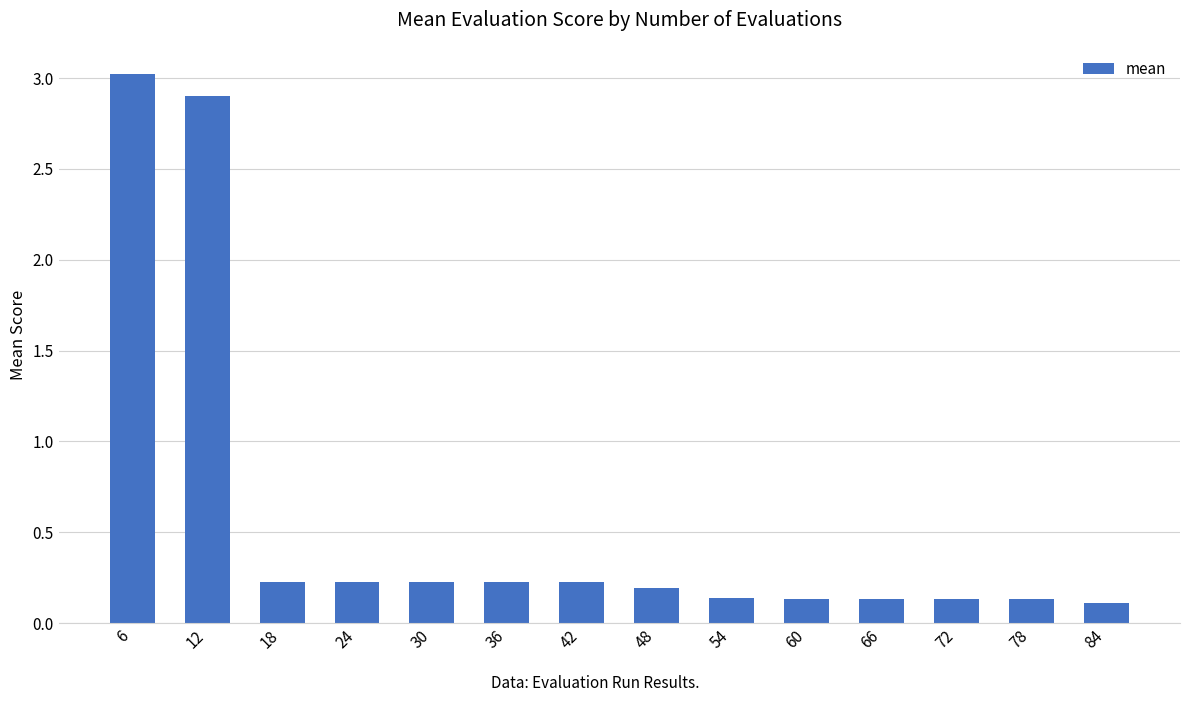

Does the chart contain any negative values?

No